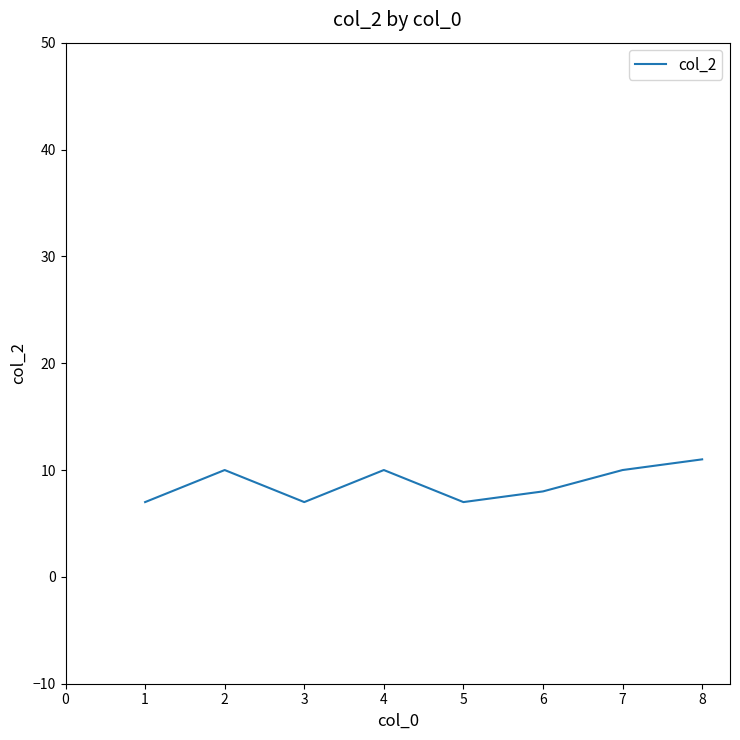

Approximately how many times larger is the value at 4 compared to 1?

1.4